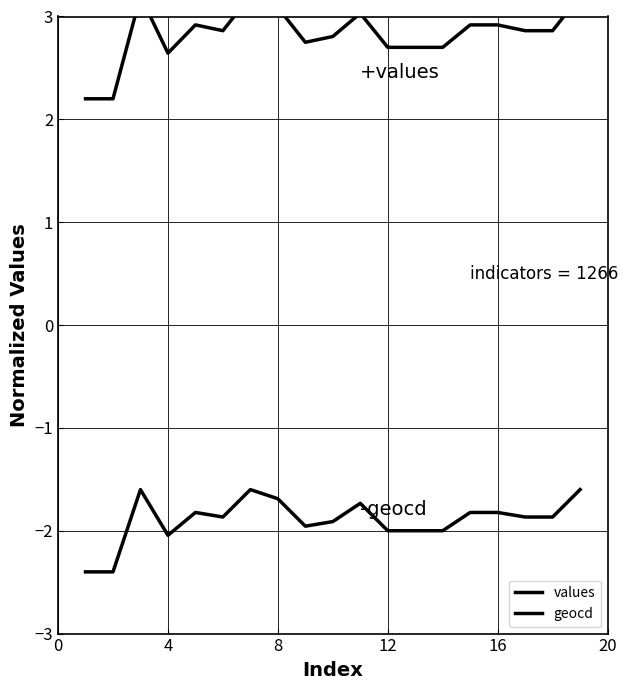

True or false: values and geocd intersect in this chart.

False